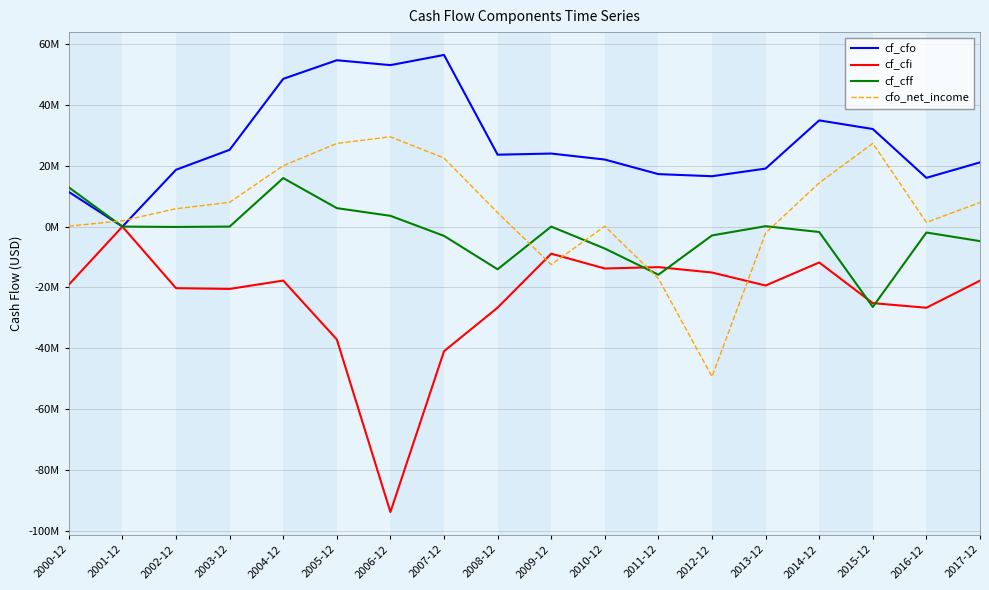

Does the chart display data point markers on the line(s)?

No